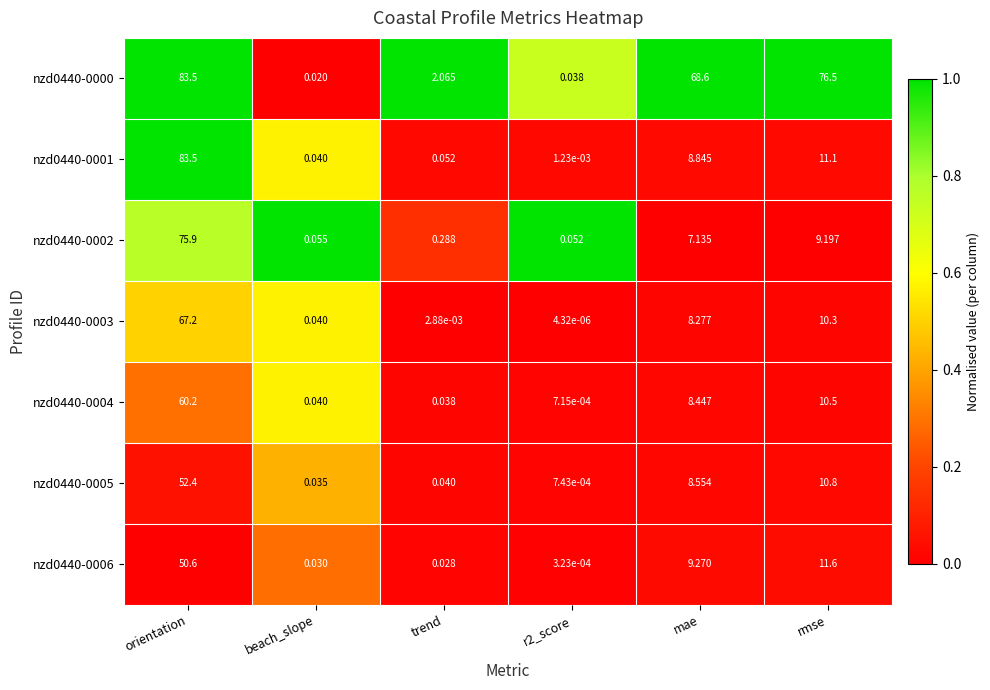

Is the value of nzd0440-0000 at orientation greater than the value of nzd0440-0006 at trend?

Yes